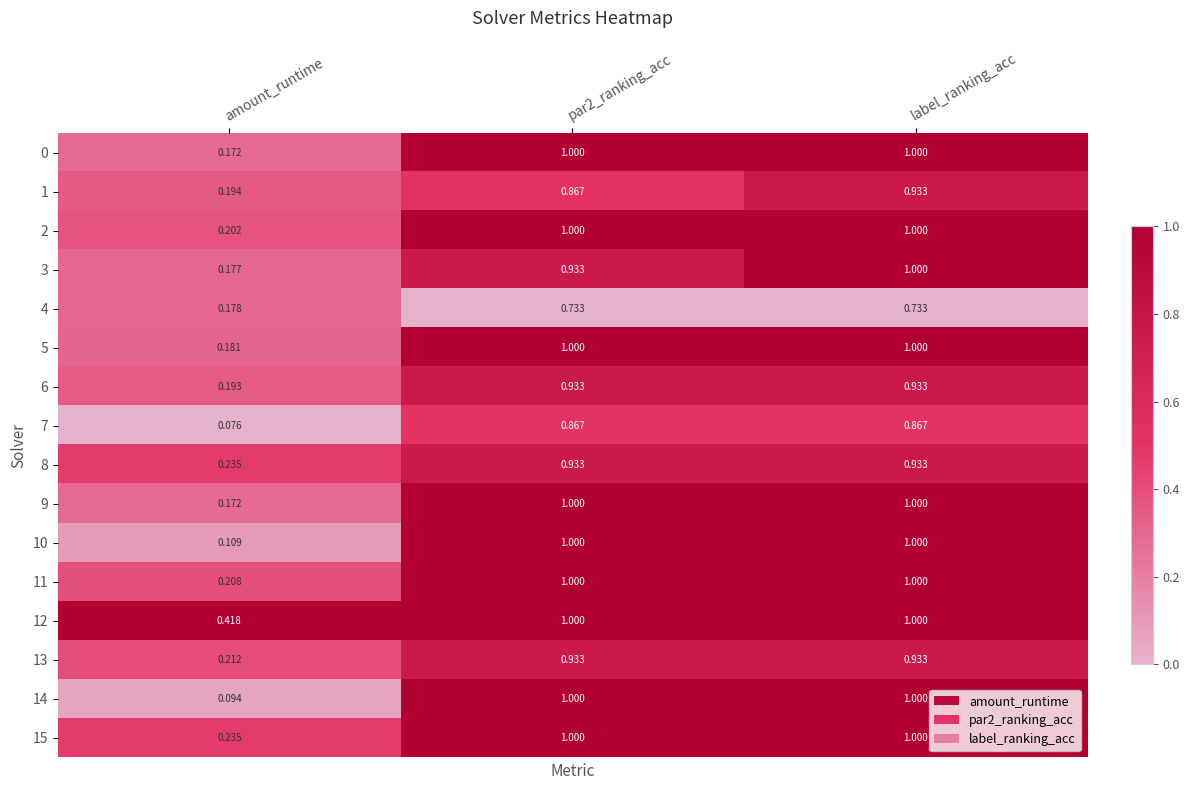

At which category is the sum across all series the highest?

label_ranking_acc